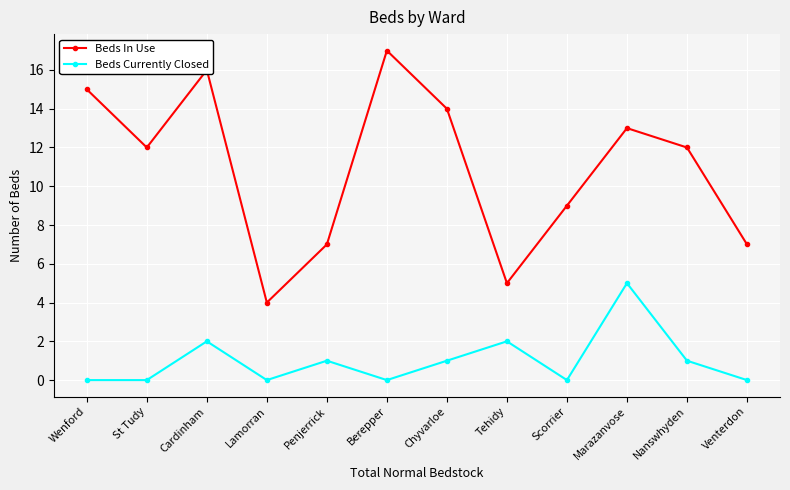

Which series has the widest spread of values?

Beds In Use